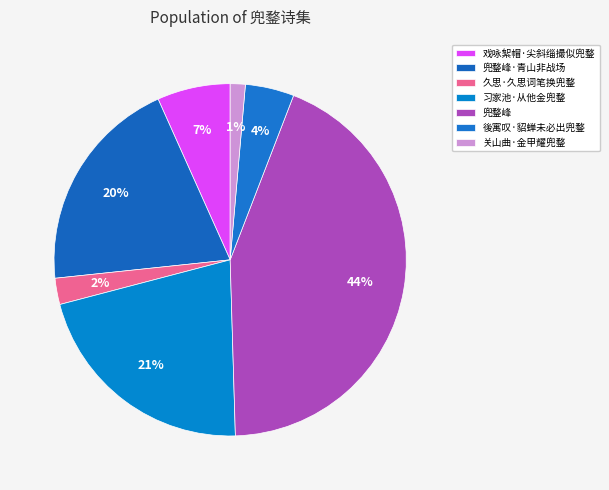

What percentage is the 兜鍪峰·青山非战场 slice, to the nearest percent?

20%